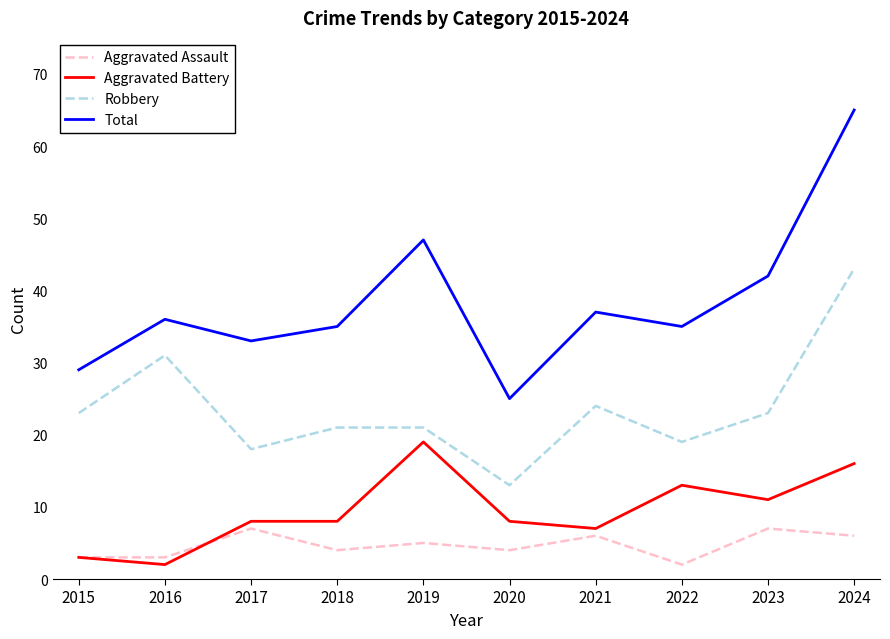

What is the difference between the Aggravated Battery values at 2023 and 2024?

5